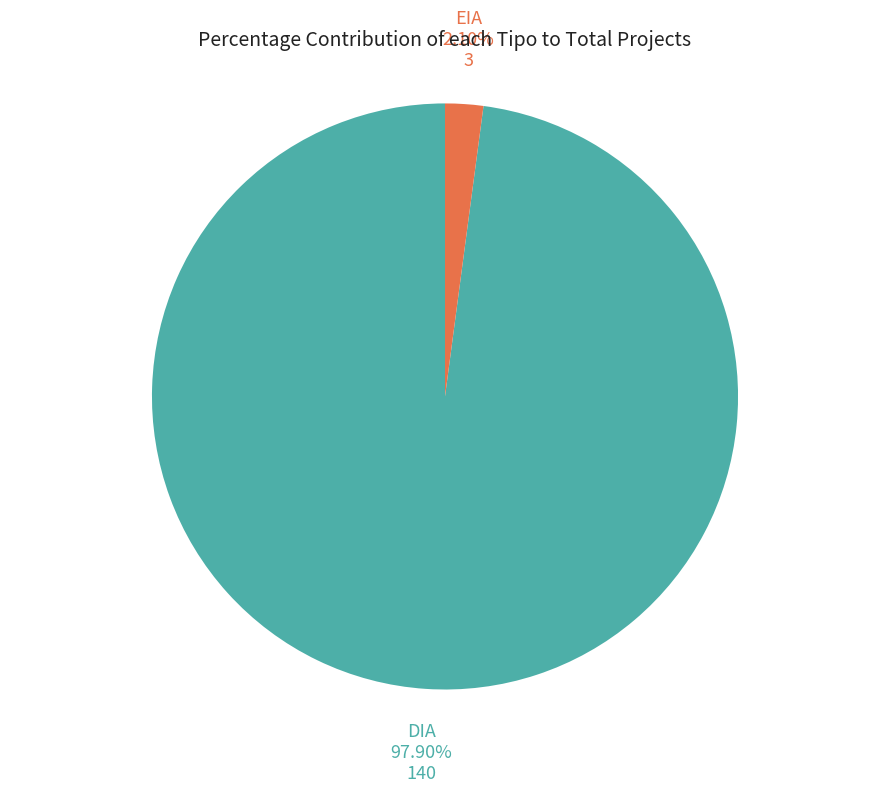

Combined, do DIA and EIA account for over 50%?

Yes